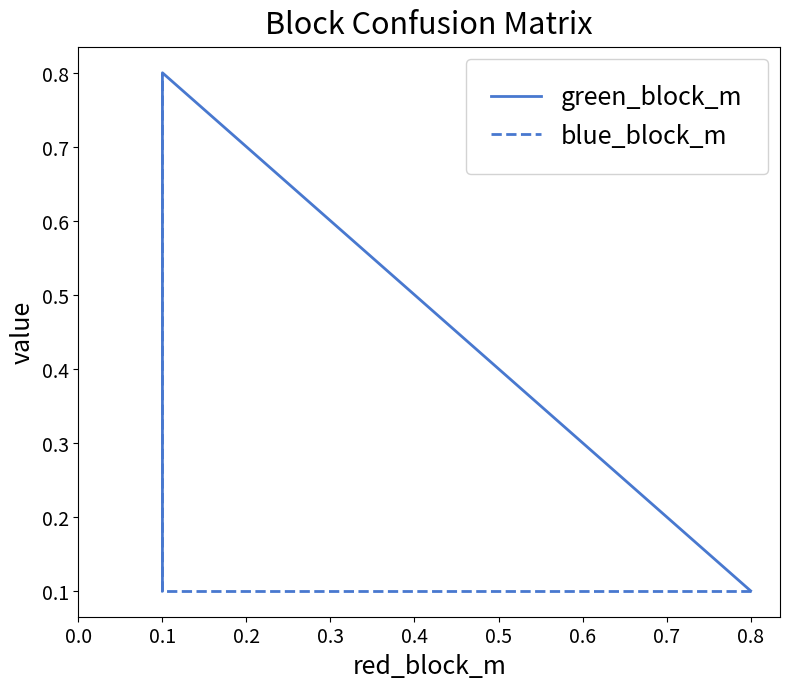

What is the minimum value for blue_block_m?

0.1